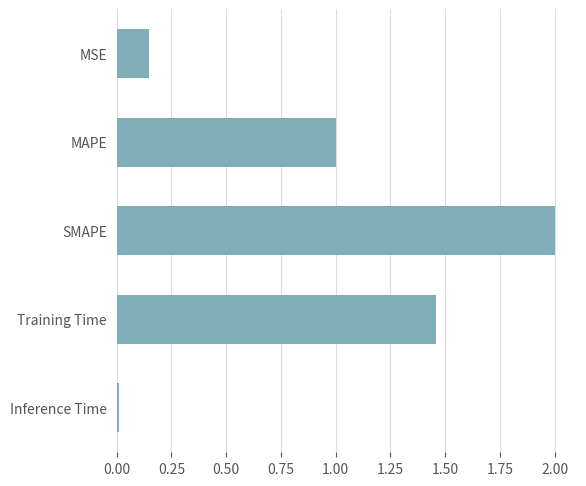

What is the sum of all values?

4.6